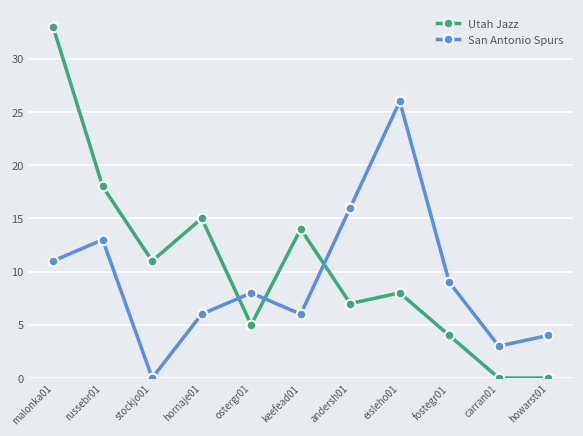

What is the value of the San Antonio Spurs point at the 11th from the left?

4